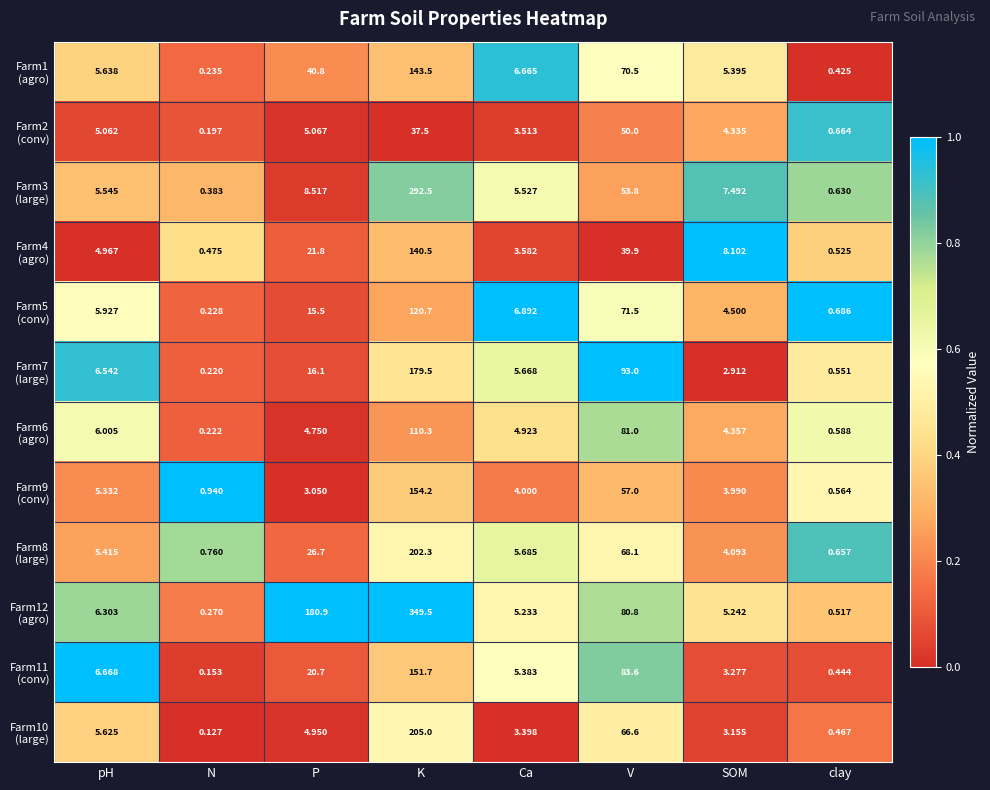

Which category has the lowest value across all series?

N